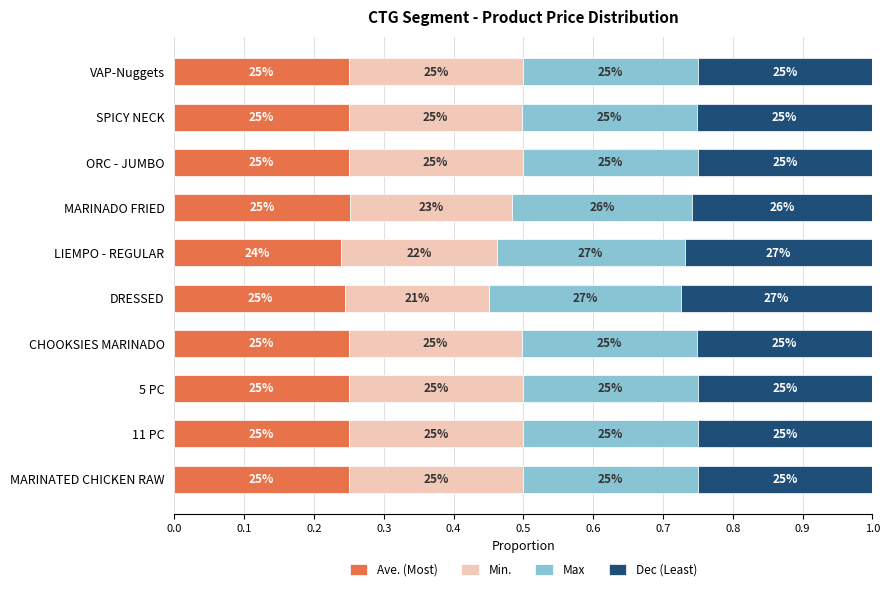

What are all the series names shown in the legend?

Ave. (Most), Min., Max, Dec (Least)